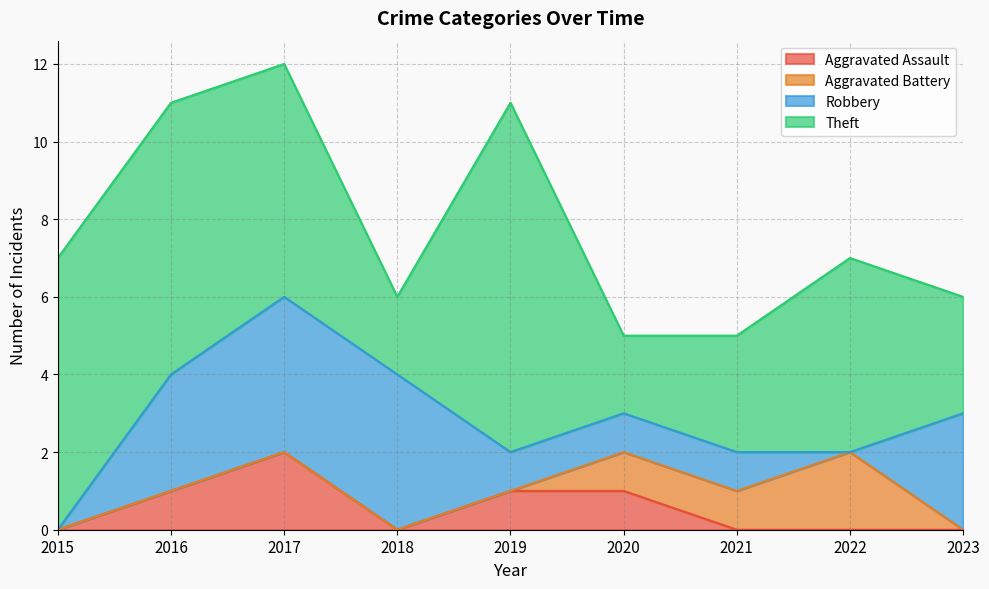

True or false: Aggravated Battery has a value of 1 at 2020.

False